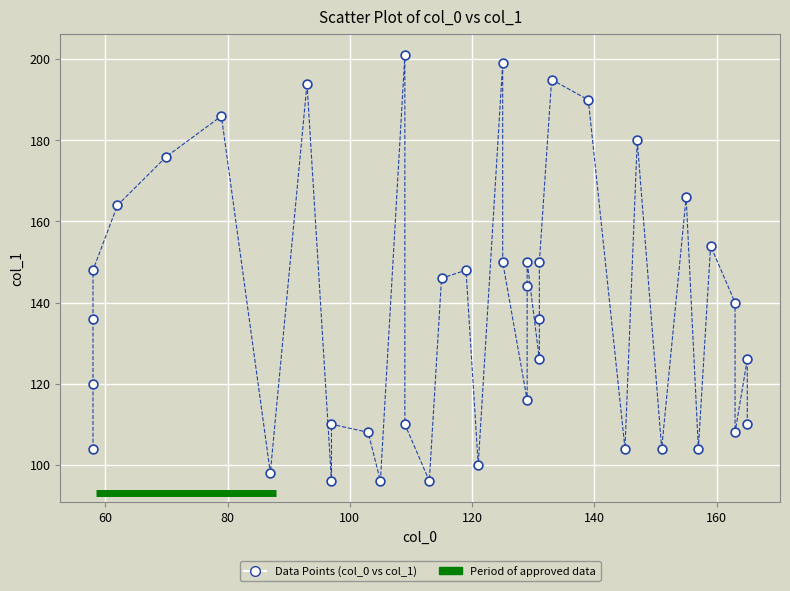

What is the range of Y values (max minus min)?

105